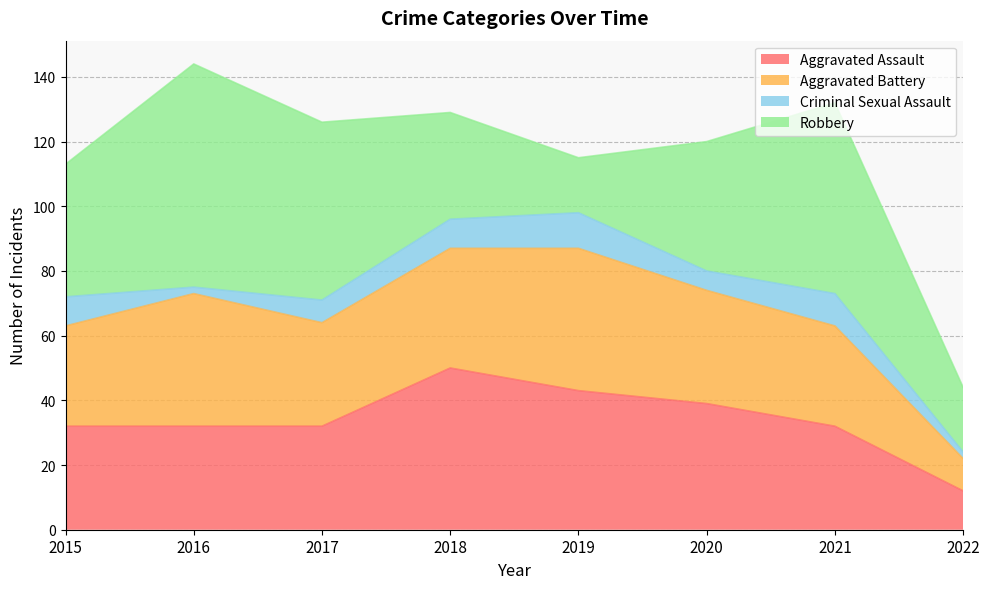

Where is Criminal Sexual Assault nearest to the value 6?

2020